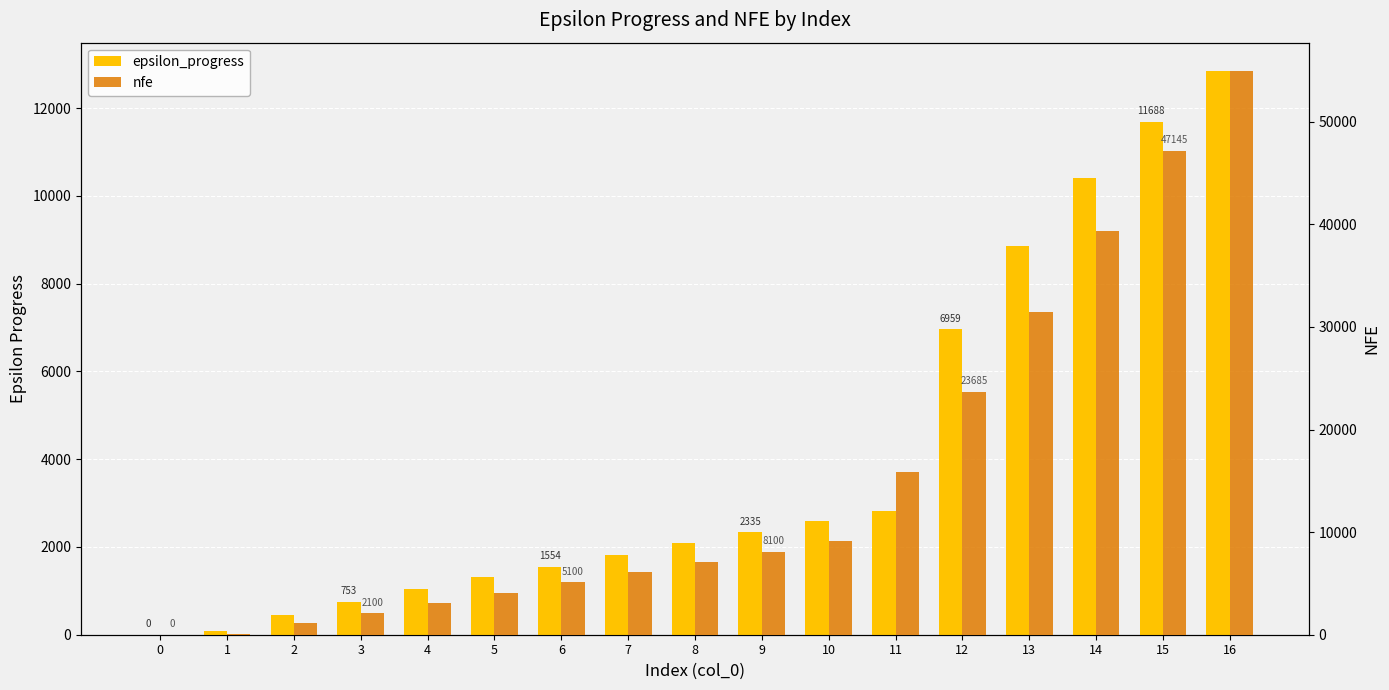

True or false: nfe has a value of 4526 at 9.

False